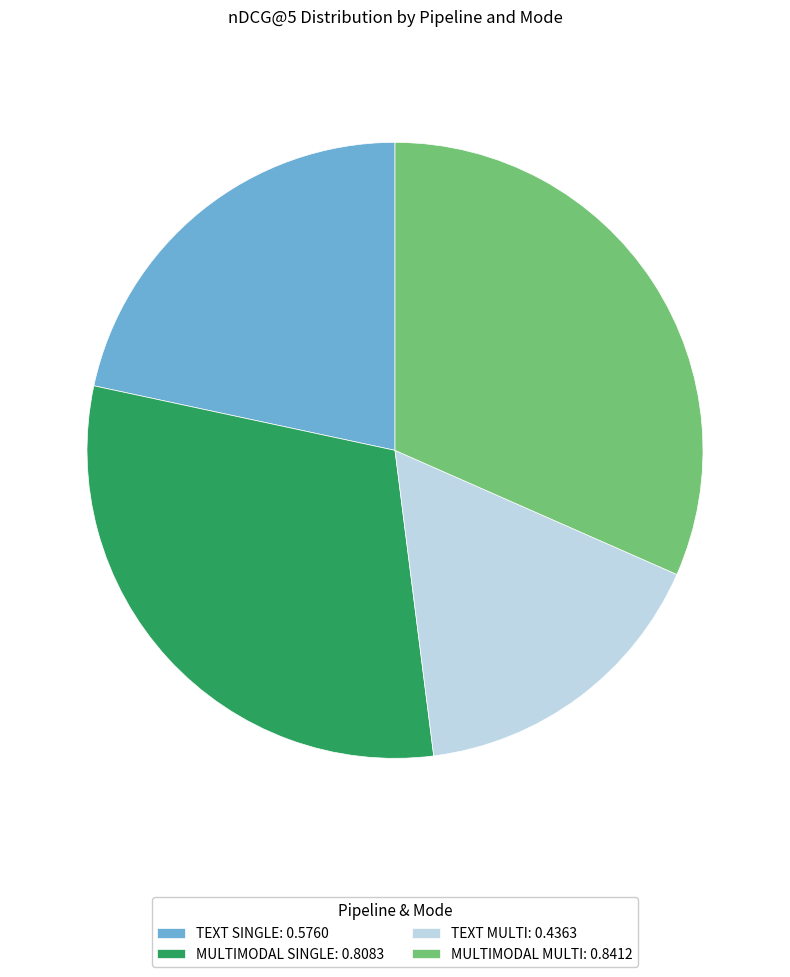

Does TEXT MULTI account for over 50% of the chart?

No